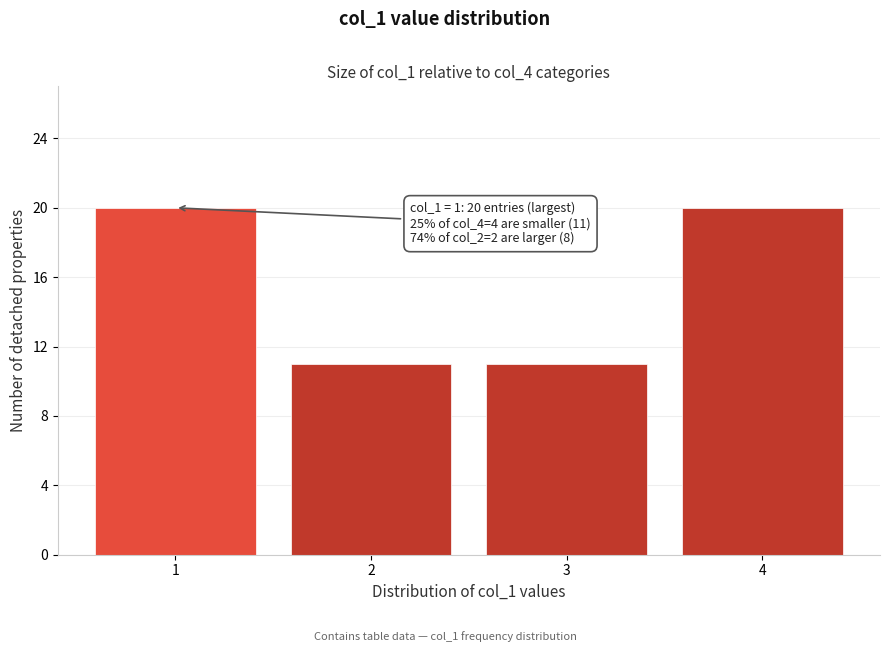

Reading left to right, list all the values displayed in this chart.

20	11	11	20